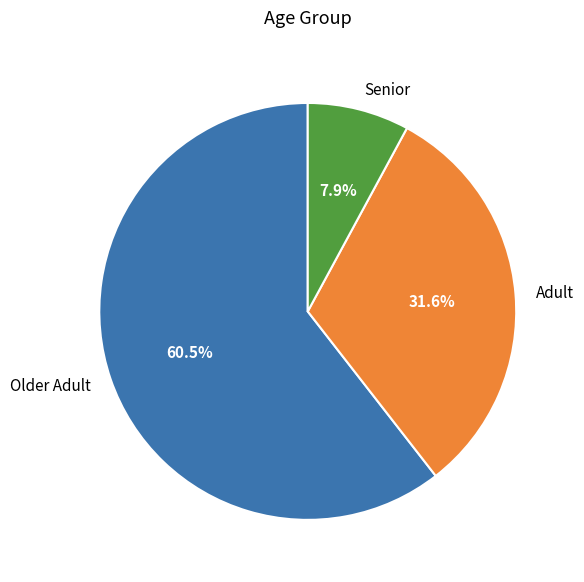

Between Senior and Adult, which is larger?

Adult